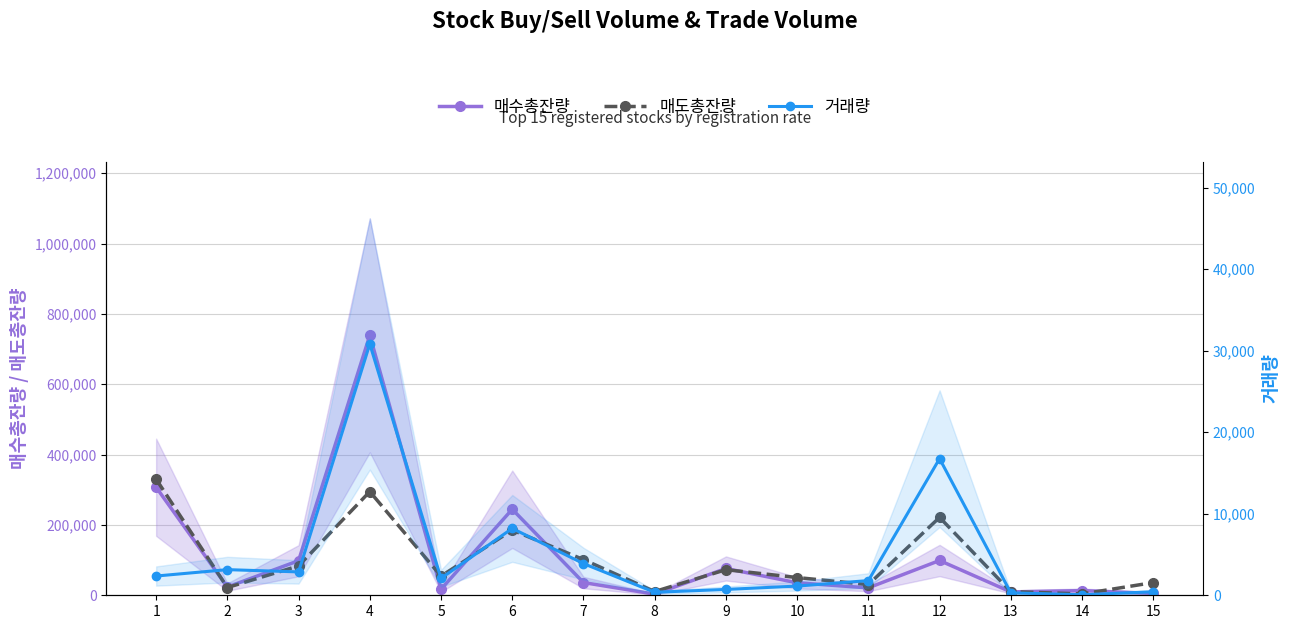

True or false: 거래량 has more than 2 interior local peaks.

True